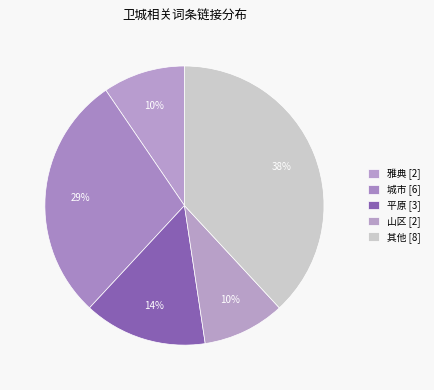

How many slices are in this pie chart?

5